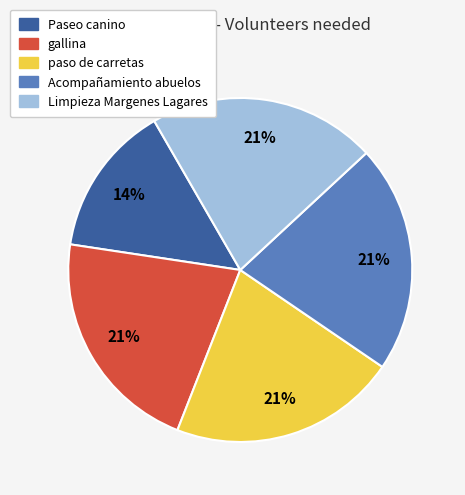

Does any single category account for the majority?

No